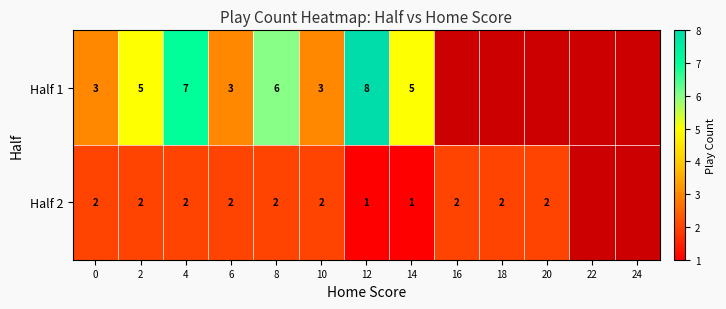

Rank the series at 2 from highest to lowest value.

Half 1, Half 2